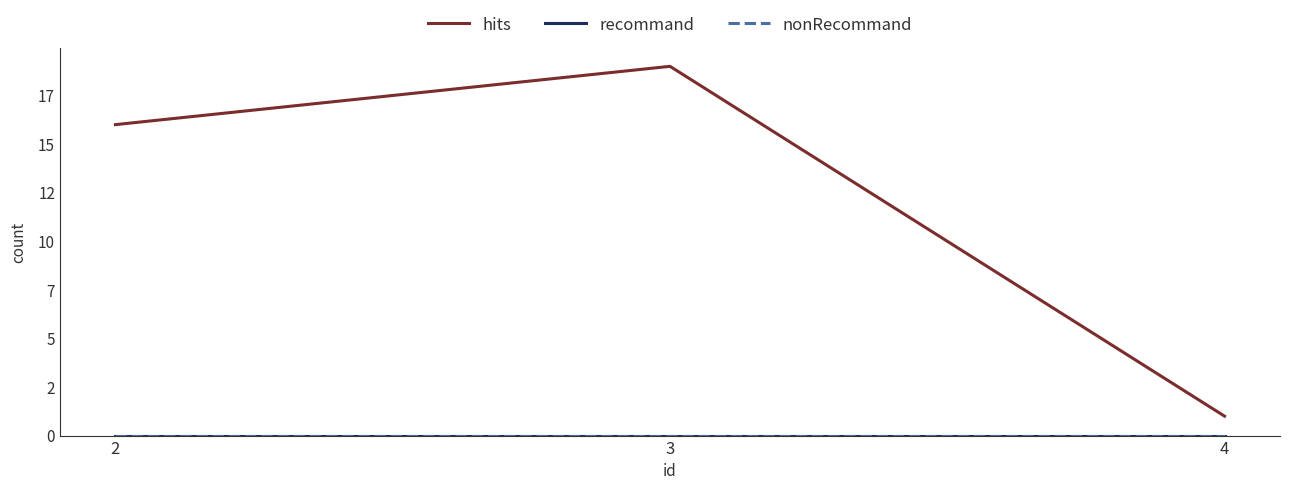

At how many categories does at least one series exceed 8?

2